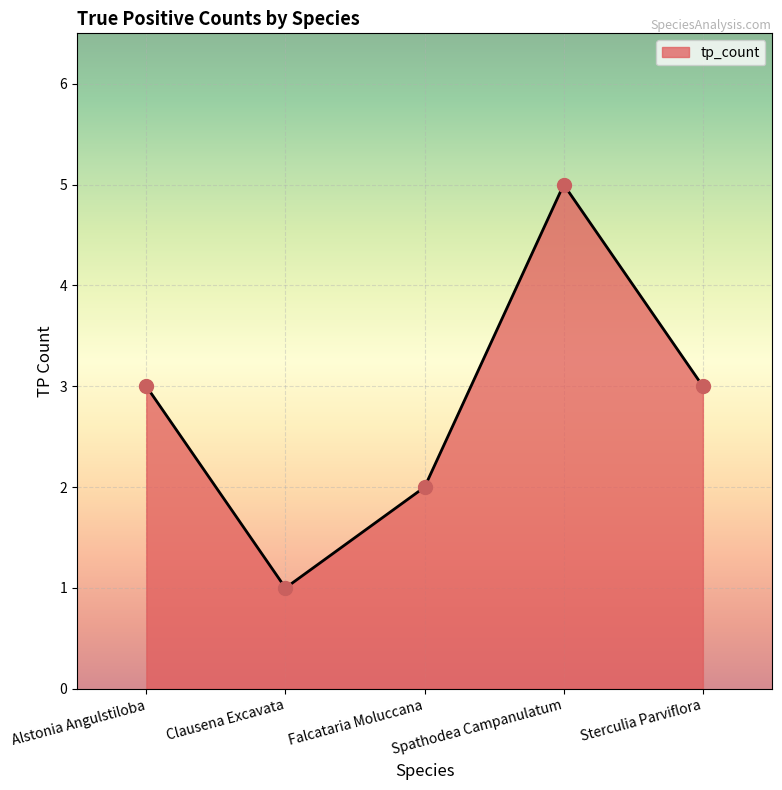

What is the change in value from Clausena Excavata to Falcataria Moluccana?

+1